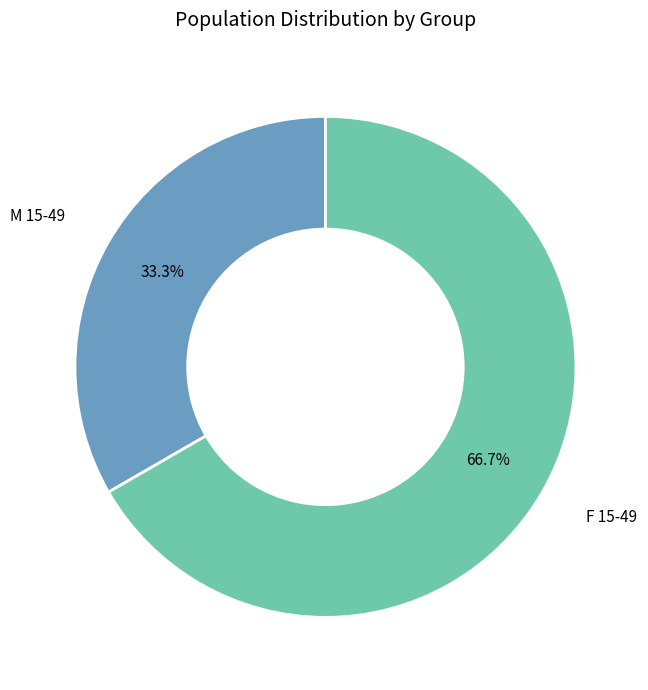

Rank the categories by value from lowest to highest.

M 15-49, F 15-49